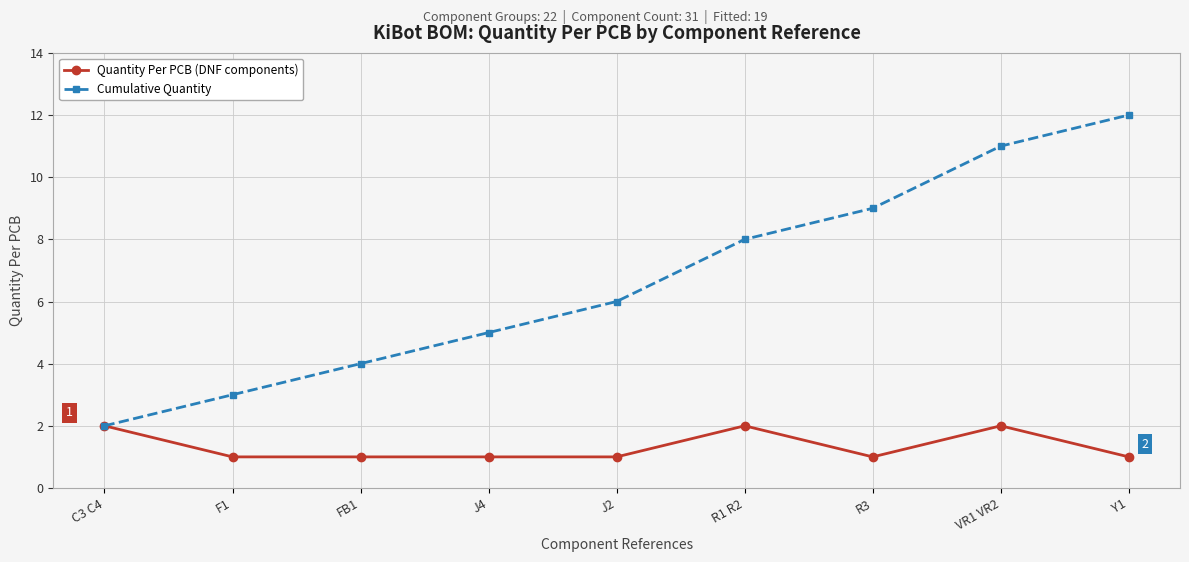

What is the maximum value shown in the chart?

12